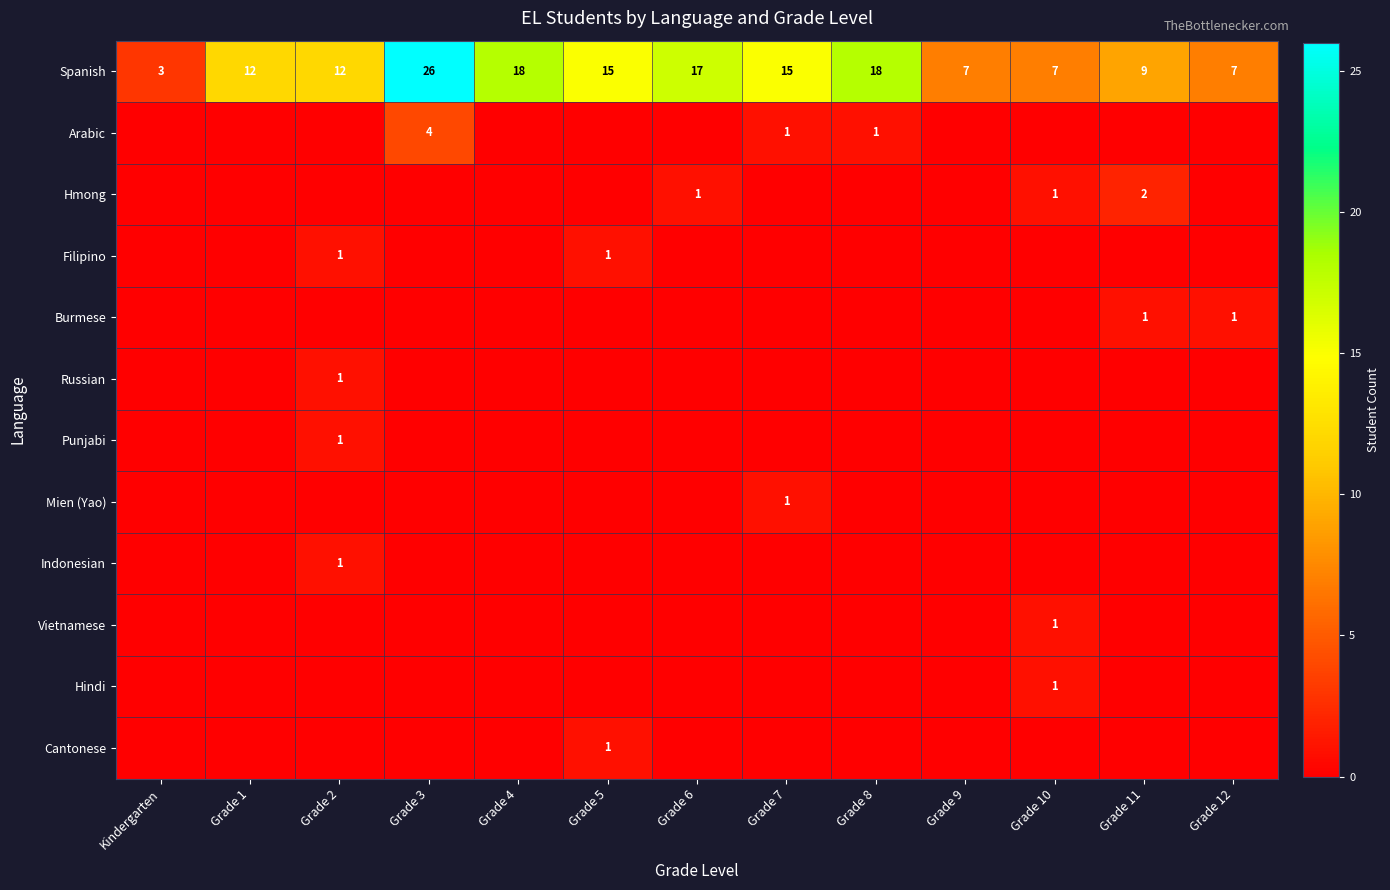

The value of Burmese at Grade 12 is 1. True or false?

True